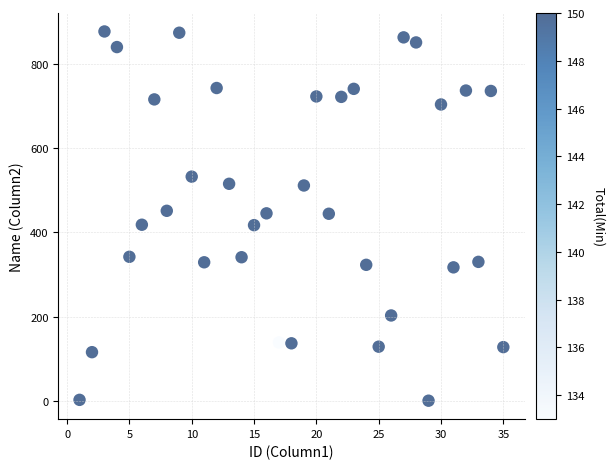

What is the range of X values (max minus min)?

34